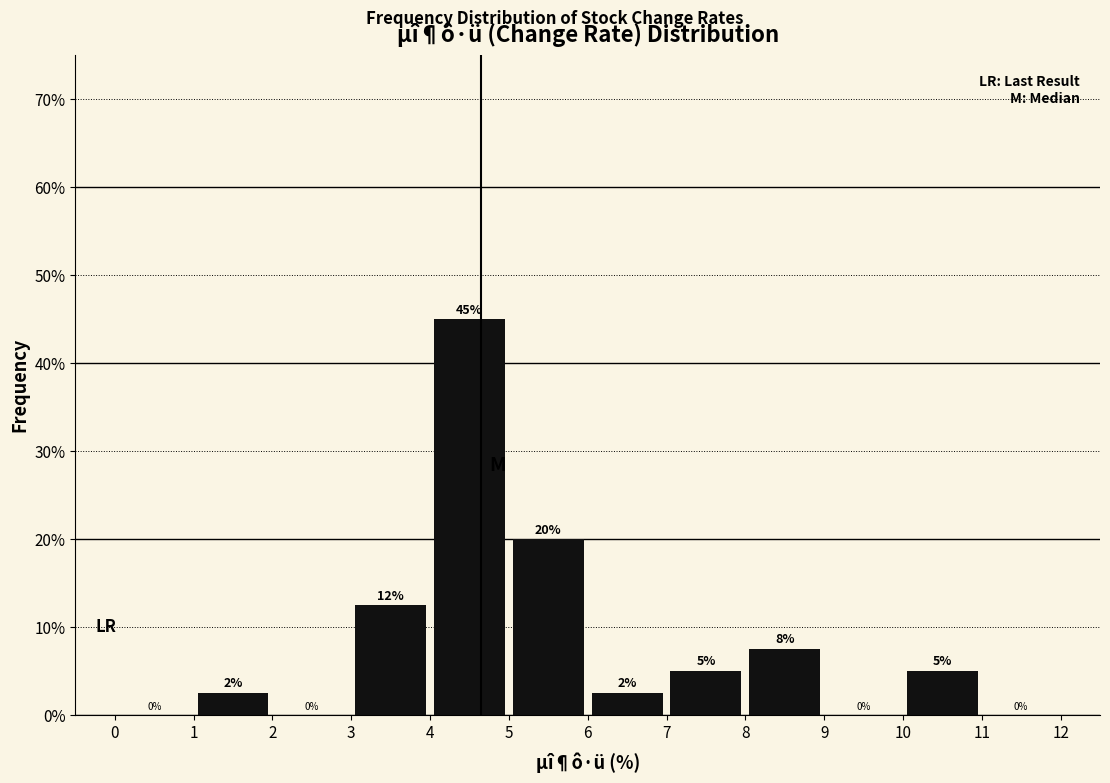

Which range on the x-axis has the tallest bar?

4 to 5